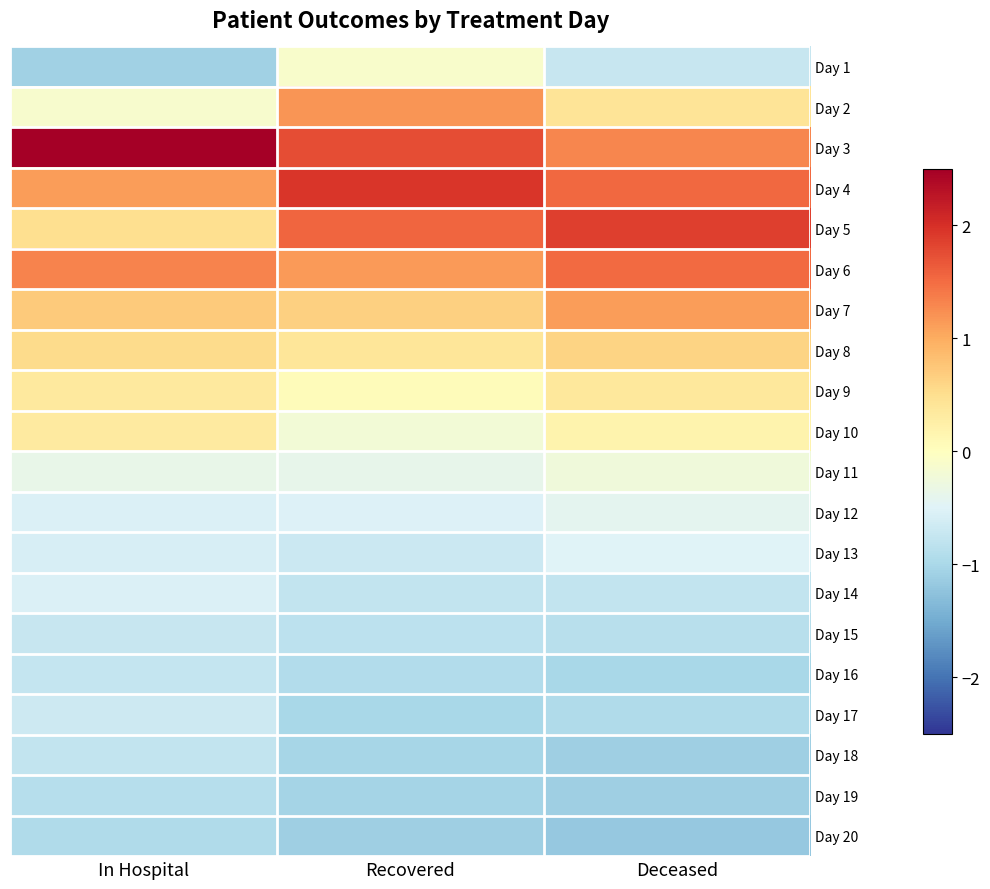

Which has a higher value, Recovered or In Hospital?

Recovered